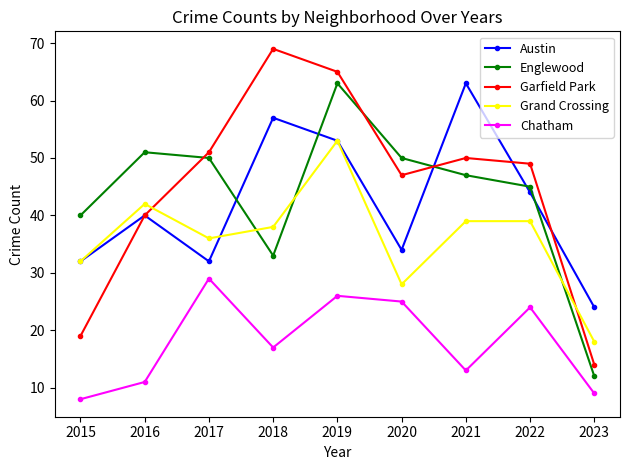

True or false: Austin and Chatham intersect in this chart.

False